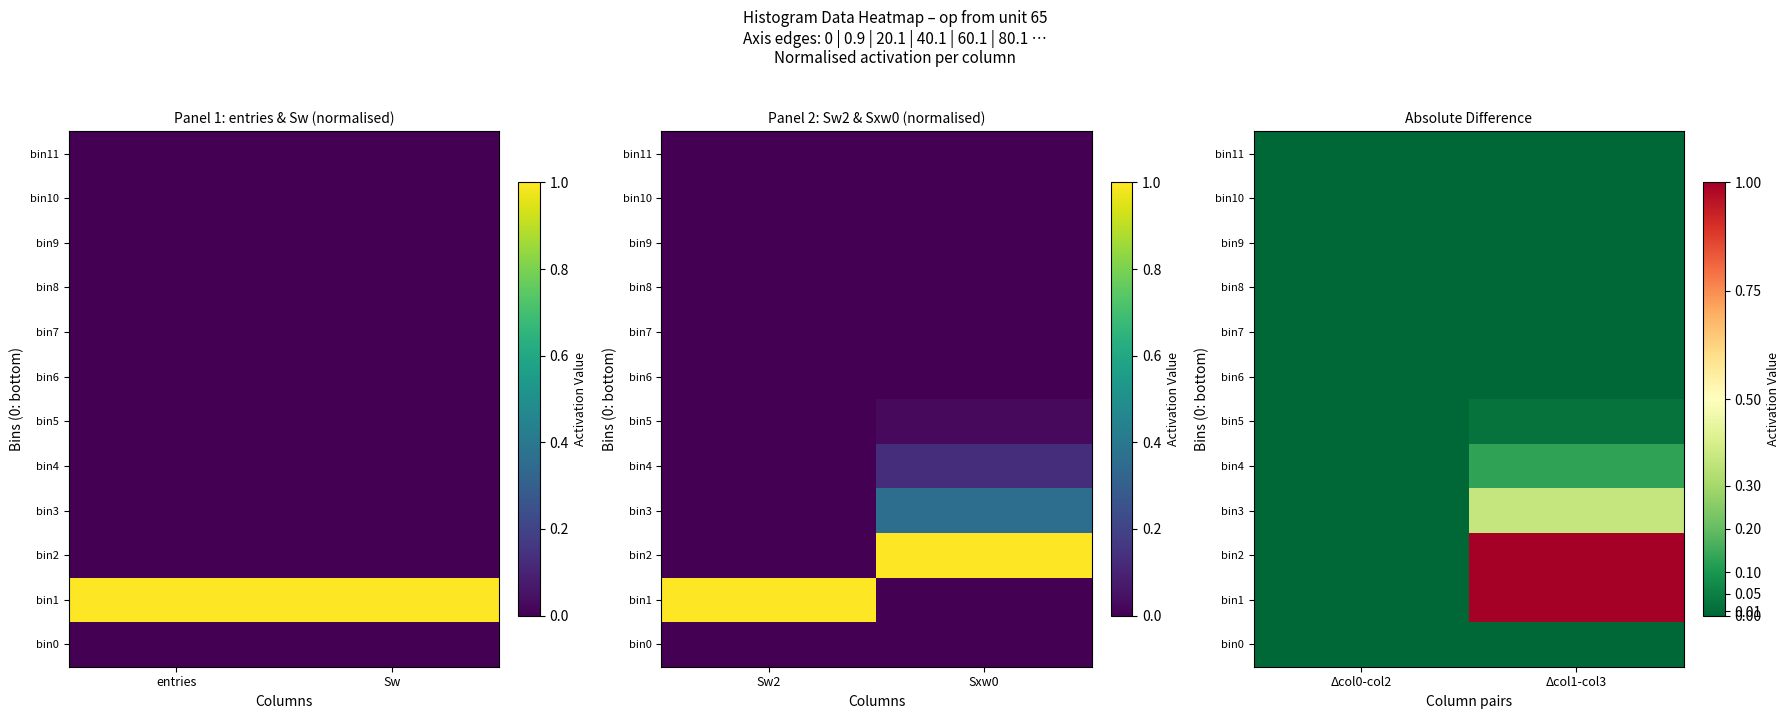

Rank the categories by bin10 value from highest to lowest.

Δcol0-col2, Δcol1-col3